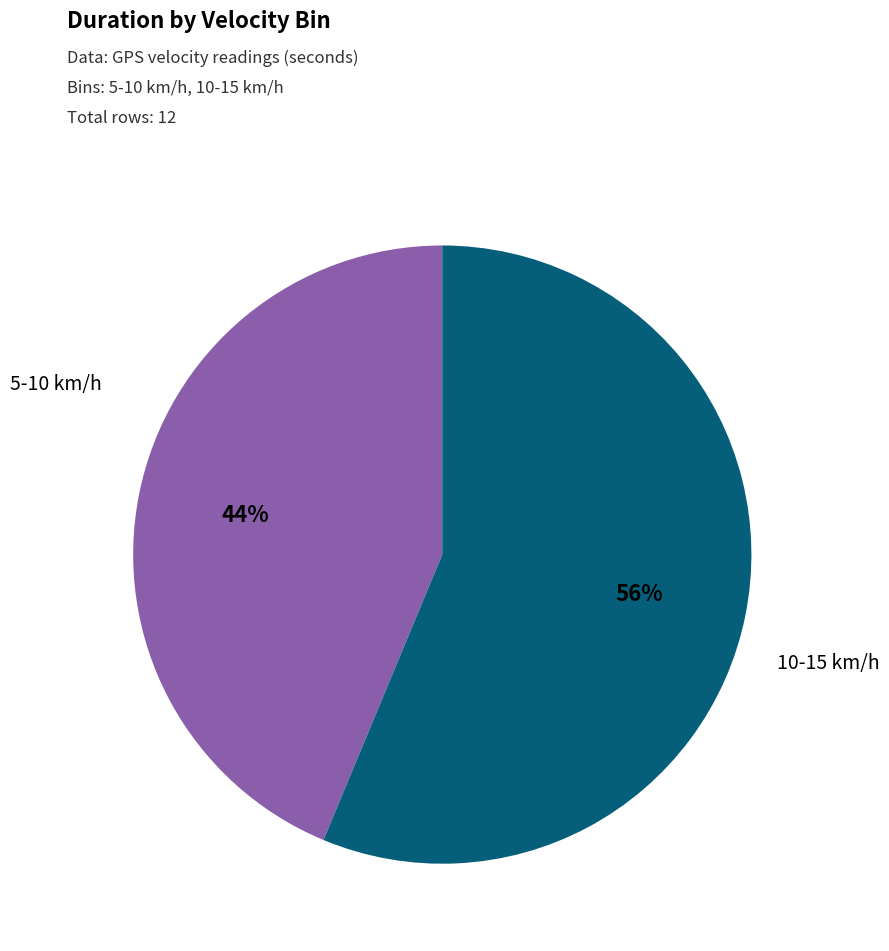

Does any single category account for the majority?

Yes